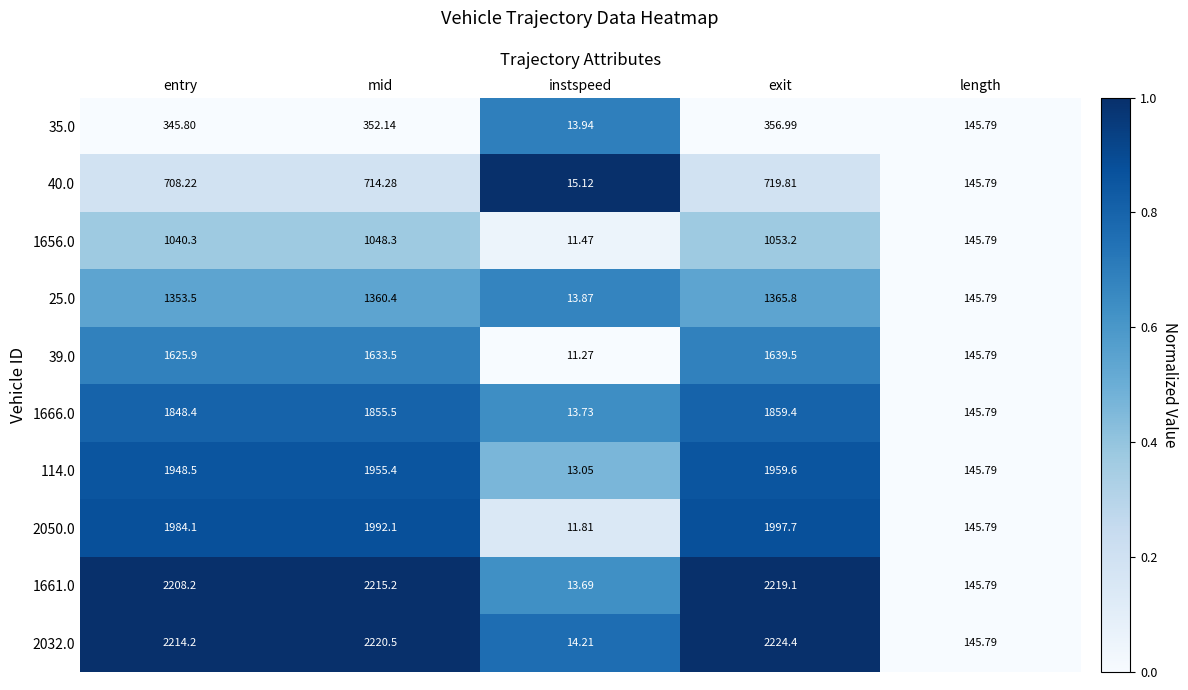

List the series in order of their peak value, lowest first.

35.0, 40.0, 1656.0, 25.0, 39.0, 1666.0, 114.0, 2050.0, 1661.0, 2032.0